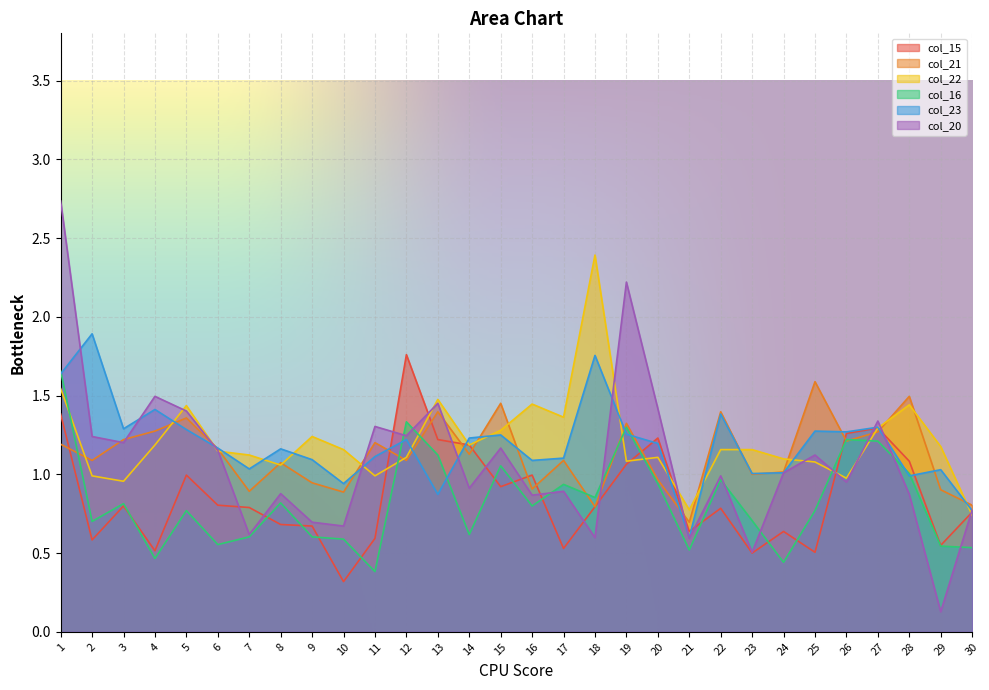

At which category is the sum across all series the highest?

1